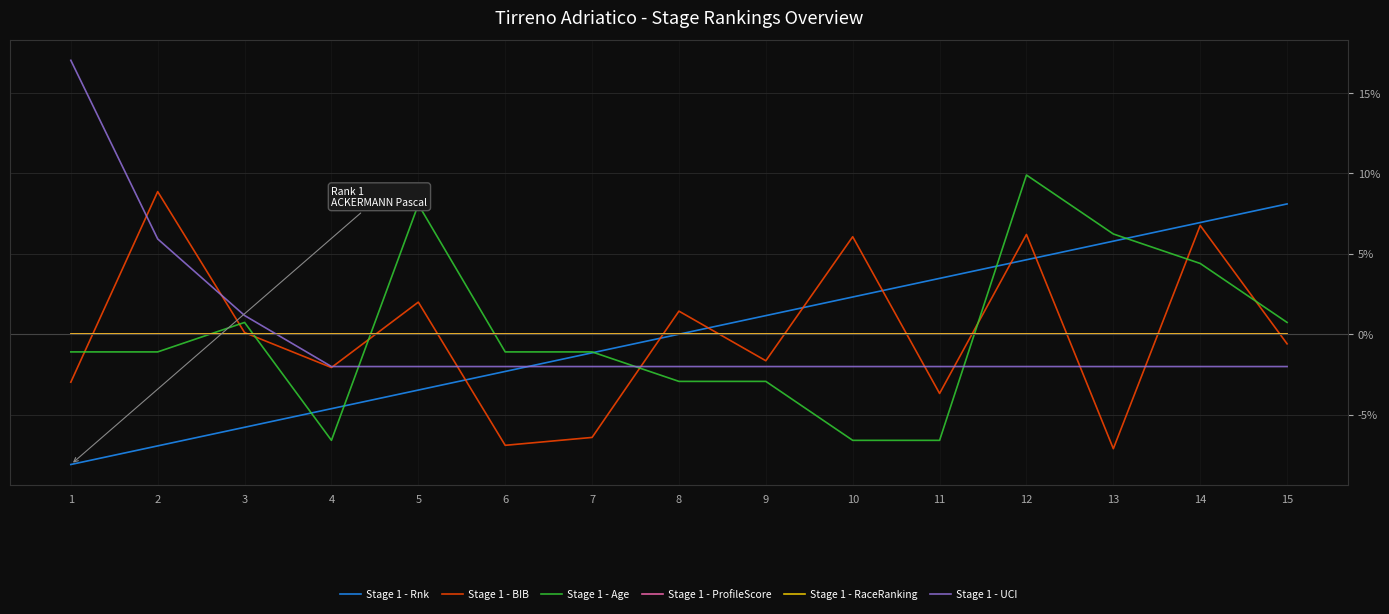

At which label does Stage 1 - ProfileScore reach its peak?

1